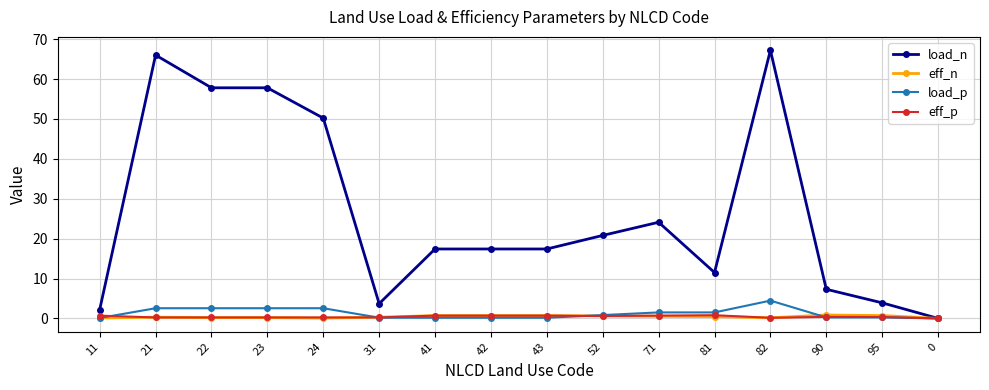

True or false: eff_n has more than 1 interior local peaks.

True